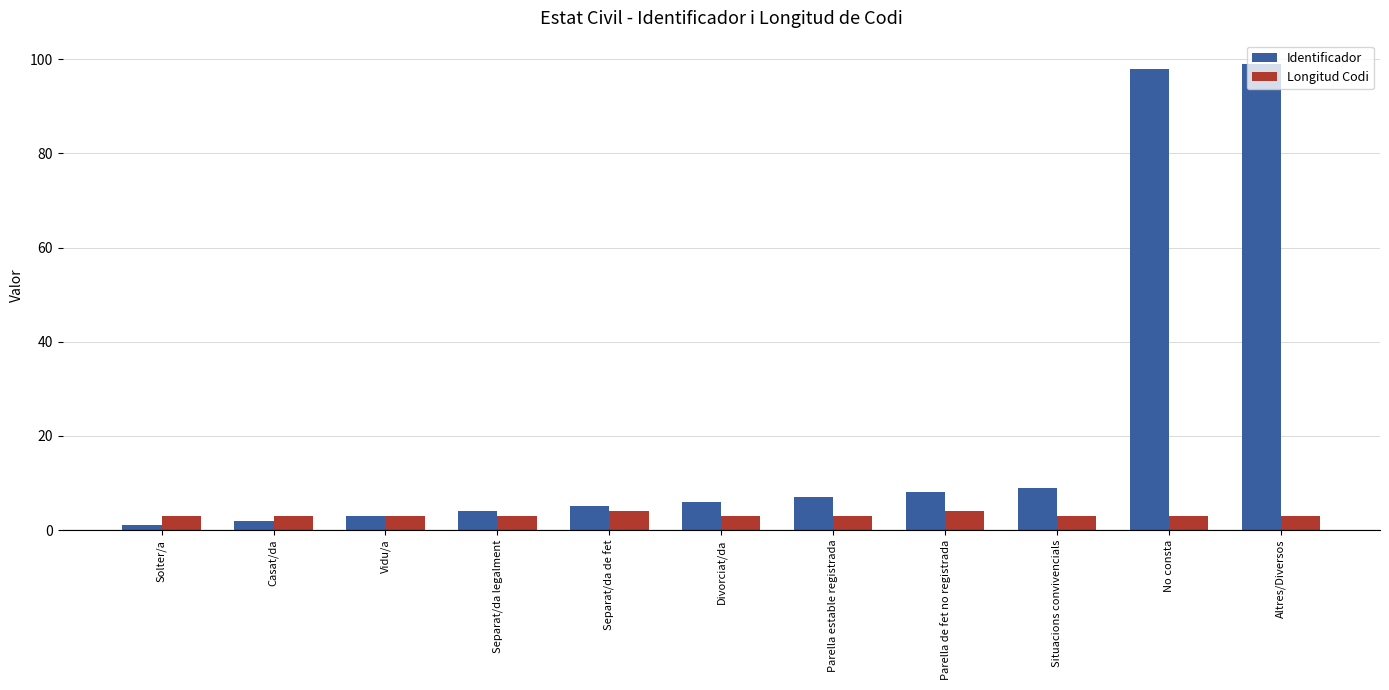

Which series has the largest range (max minus min)?

Identificador